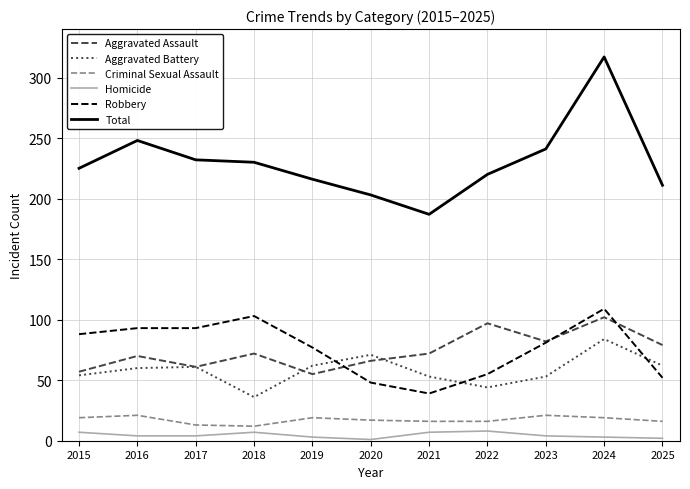

Does the chart display data point markers on the line(s)?

No